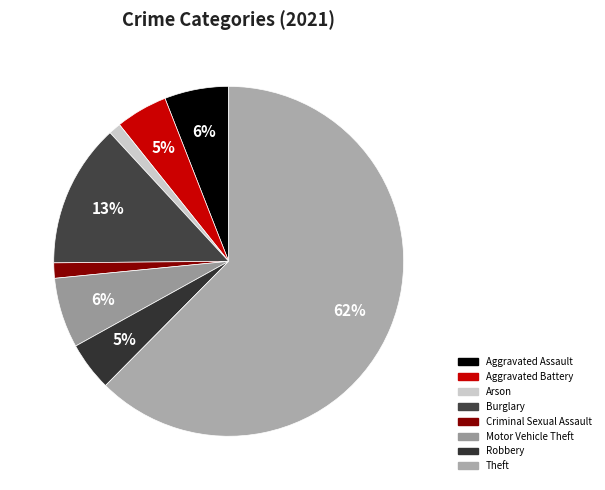

Is it true that Theft is 56% of the pie?

False